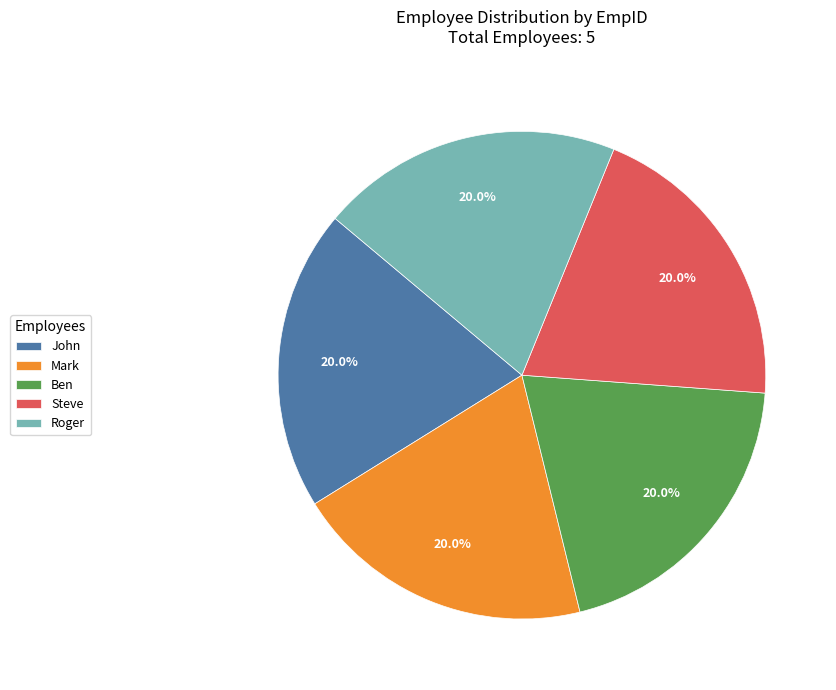

Approximately how many times larger is the value at Mark compared to John?

1.0